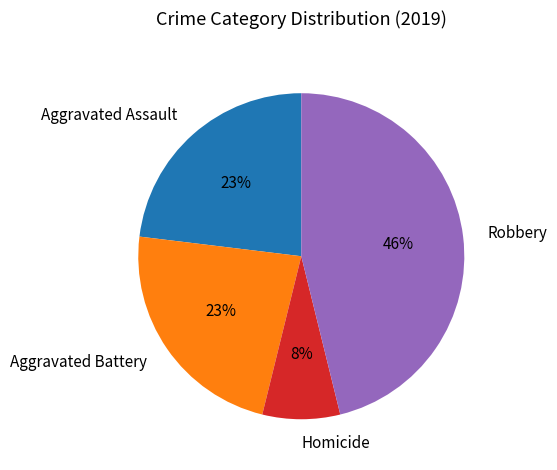

Is there any slice that represents more than half of the pie?

No